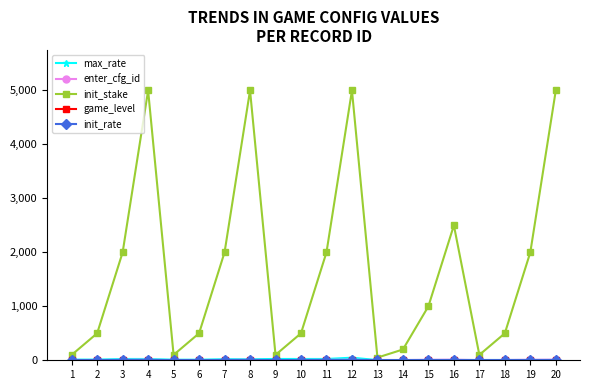

Which series has the widest spread of values?

init_stake